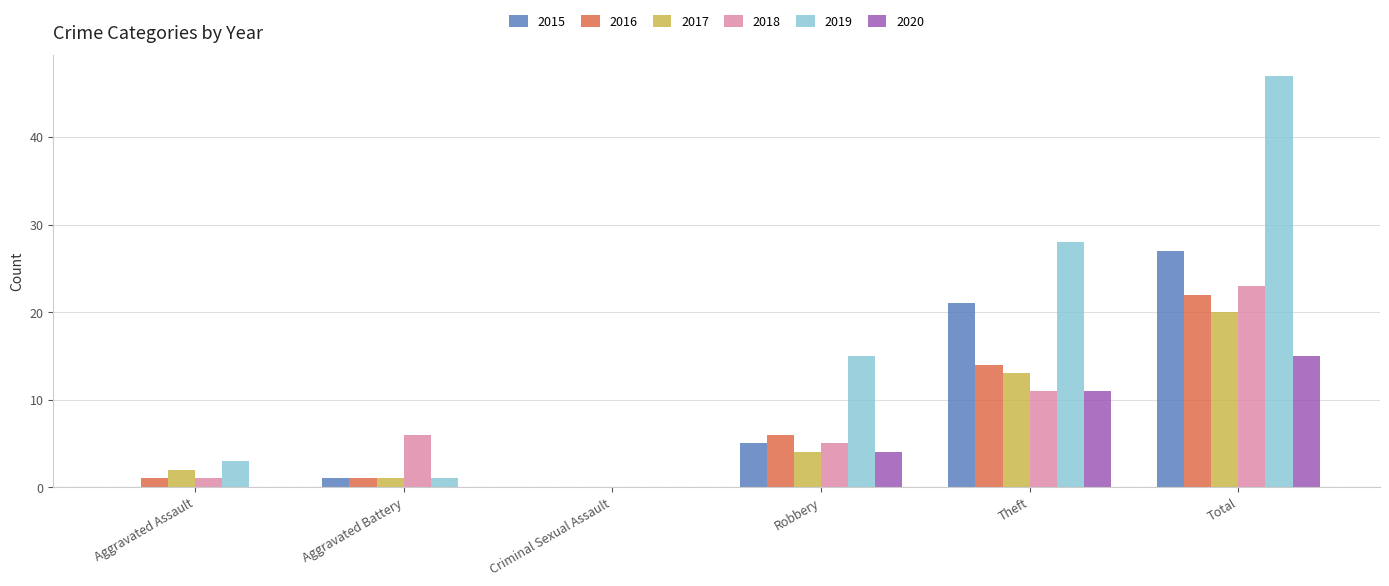

What are all the series names shown in the legend?

2015, 2016, 2017, 2018, 2019, 2020